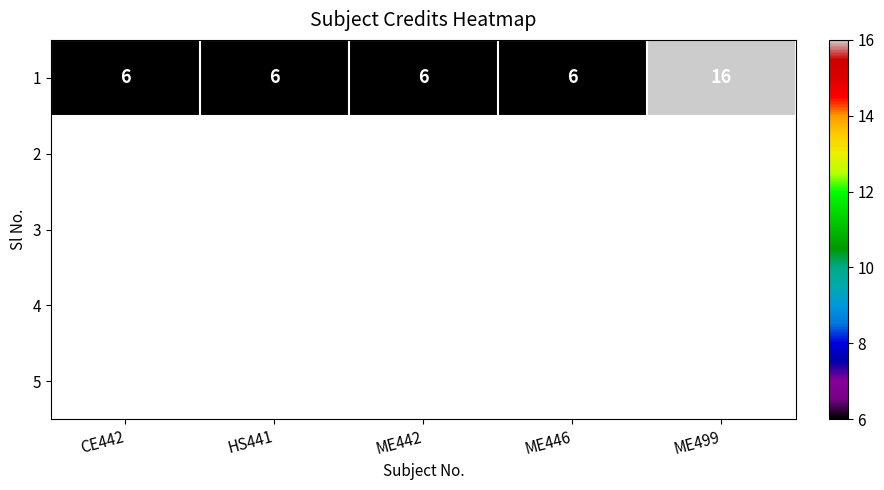

True or false: the data shows 6 at ME442.

True